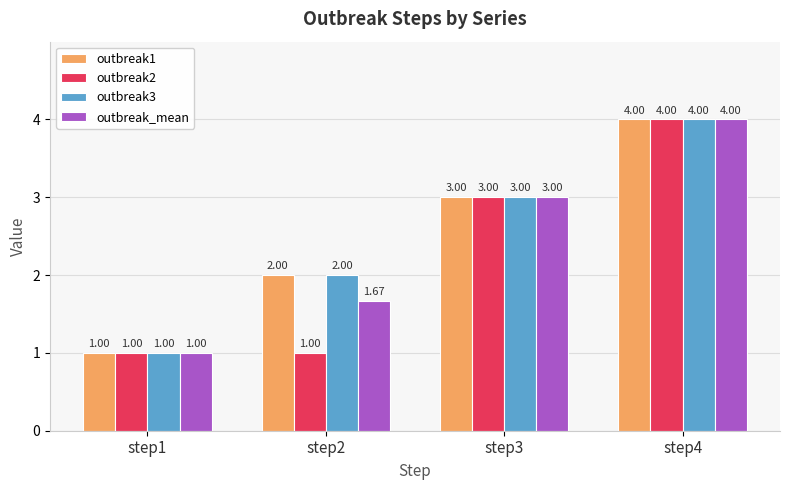

What is the sum of all outbreak1 values?

10.0